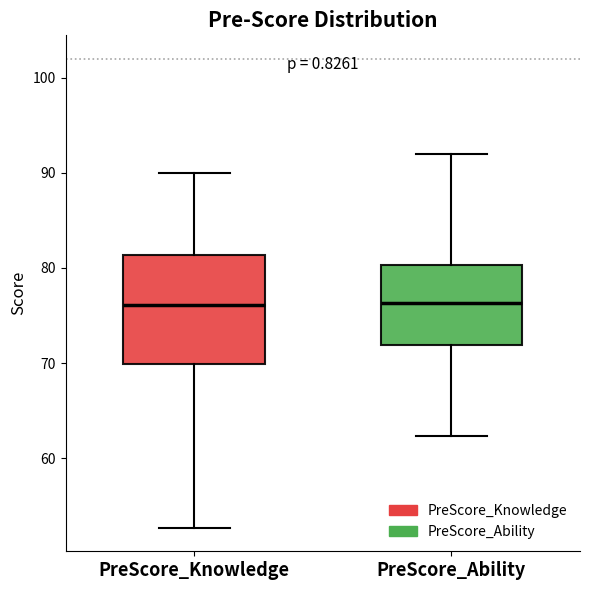

Reading left to right, read every box against the y-axis: the position of its median line, the range the box covers, and the ends of its whiskers. The values are not printed on the chart, so give them approximately, as read against the axis.

PreScore_Knowledge: median 76, box 70 to 81, whiskers 53 to 90
PreScore_Ability: median 76, box 72 to 80, whiskers 62 to 92